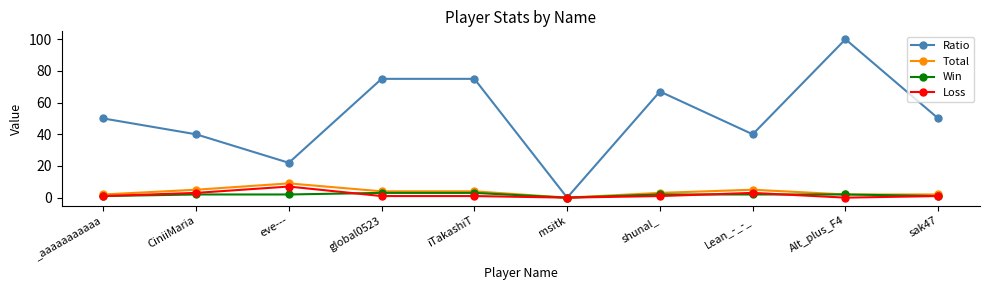

Count the number of categories in the chart.

10